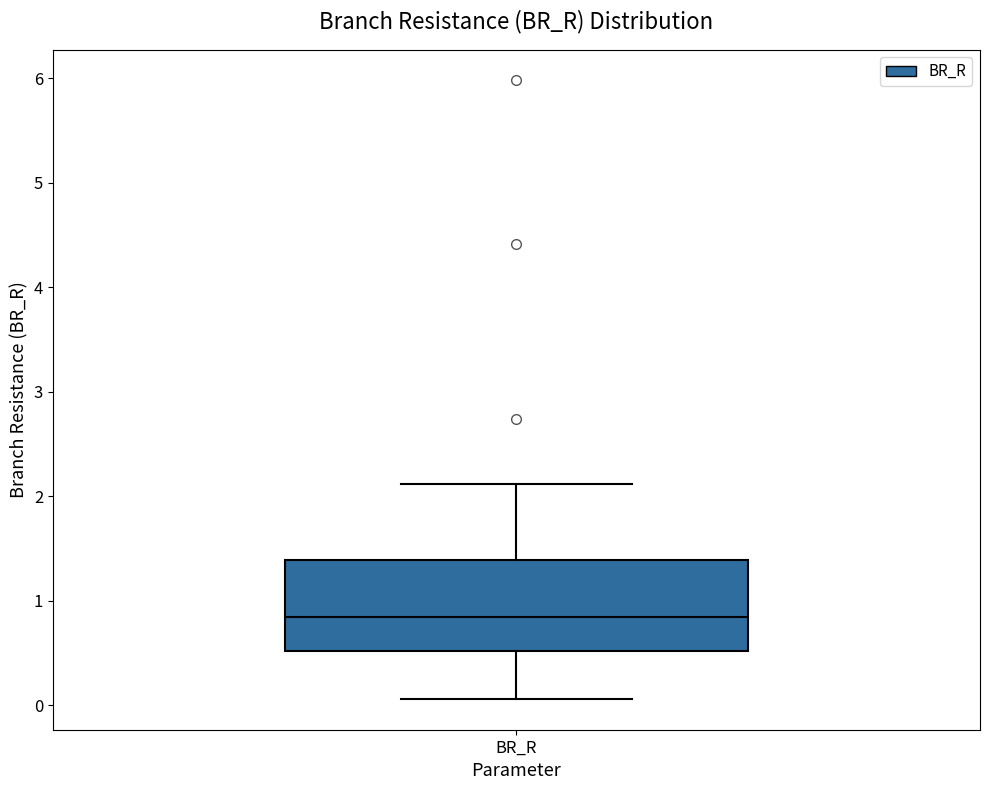

Transcribe this box plot: give where the median line is, the range the box spans, and where the two whiskers end, as read against the y-axis. The values are not printed on the chart, so give them approximately, as read against the axis.

median 0.8, box 0.5 to 1.4, whiskers 0.1 to 2.1